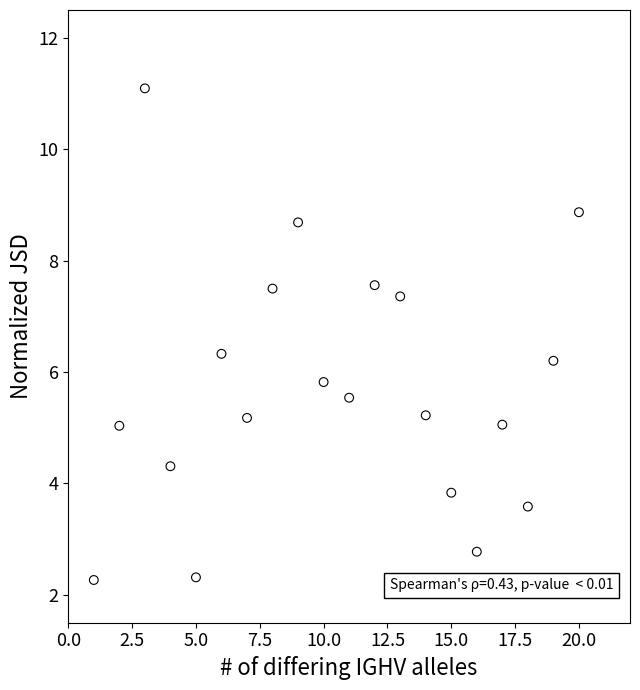

What is the range of Y values (max minus min)?

8.8